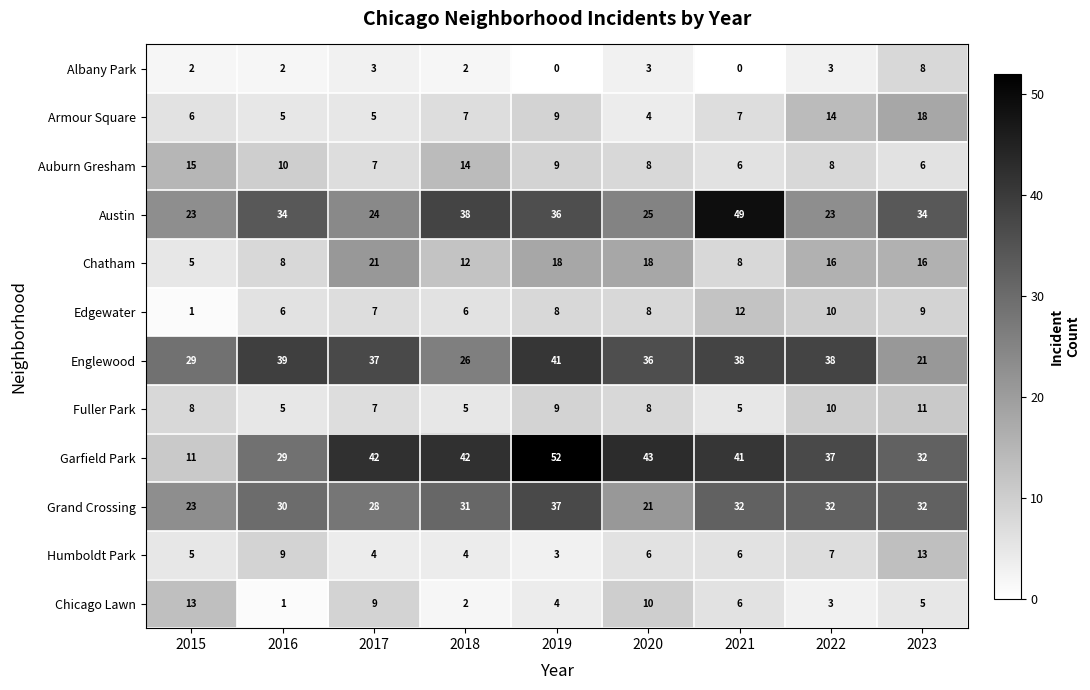

At which category is the sum across all series the highest?

2019